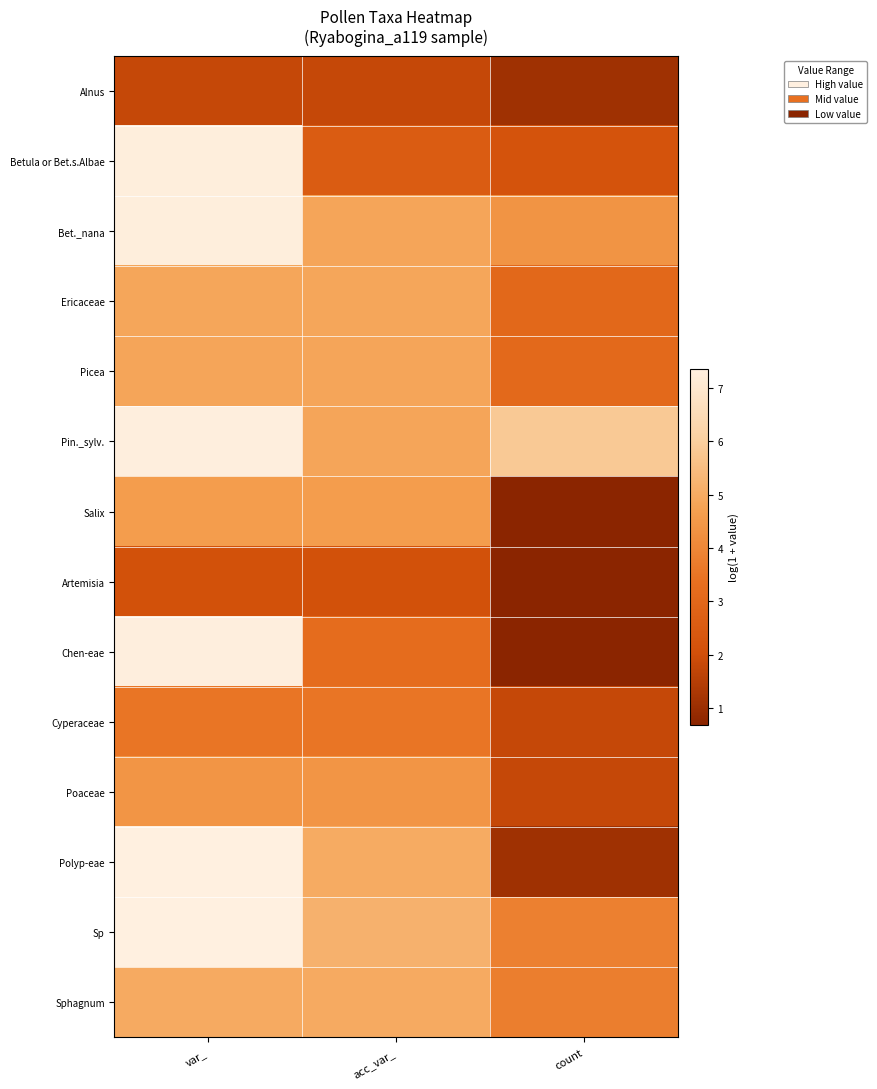

Reading left to right, list all the values displayed in this chart.

Alnus: var_=1.8	acc_var_=1.8	count=1.1
Betula or Bet.s.Albae: var_=7.3	acc_var_=2.6	count=2.2
Bet._nana: var_=7.3	acc_var_=4.9	count=4.4
Ericaceae: var_=4.9	acc_var_=4.9	count=3.0
Picea: var_=4.8	acc_var_=4.8	count=3.1
Pin._sylv.: var_=7.3	acc_var_=4.8	count=5.8
Salix: var_=4.6	acc_var_=4.6	count=0.7
Artemisia: var_=2.1	acc_var_=2.1	count=0.7
Chen-eae: var_=7.3	acc_var_=3.2	count=0.7
Cyperaceae: var_=3.5	acc_var_=3.5	count=1.8
Poaceae: var_=4.4	acc_var_=4.4	count=1.8
Polyp-eae: var_=7.4	acc_var_=5.0	count=1.1
Sp: var_=7.4	acc_var_=5.2	count=3.8
Sphagnum: var_=5.0	acc_var_=5.0	count=3.8